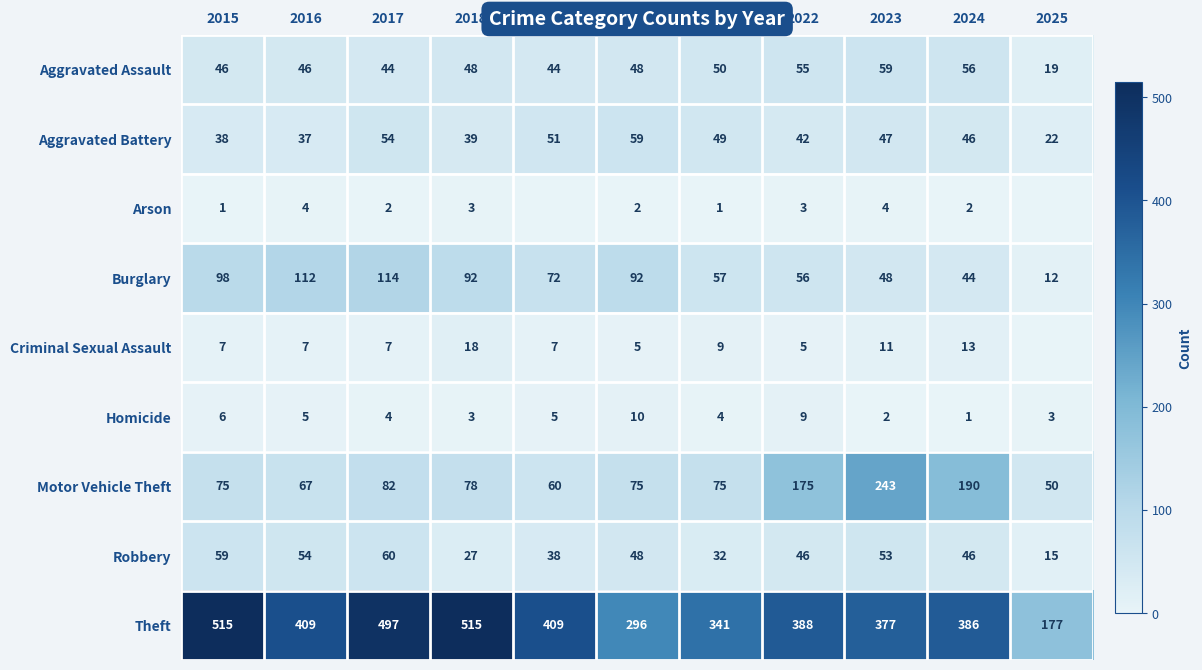

Rank the series at 2015 from lowest to highest value.

Arson, Homicide, Criminal Sexual Assault, Aggravated Battery, Aggravated Assault, Robbery, Motor Vehicle Theft, Burglary, Theft